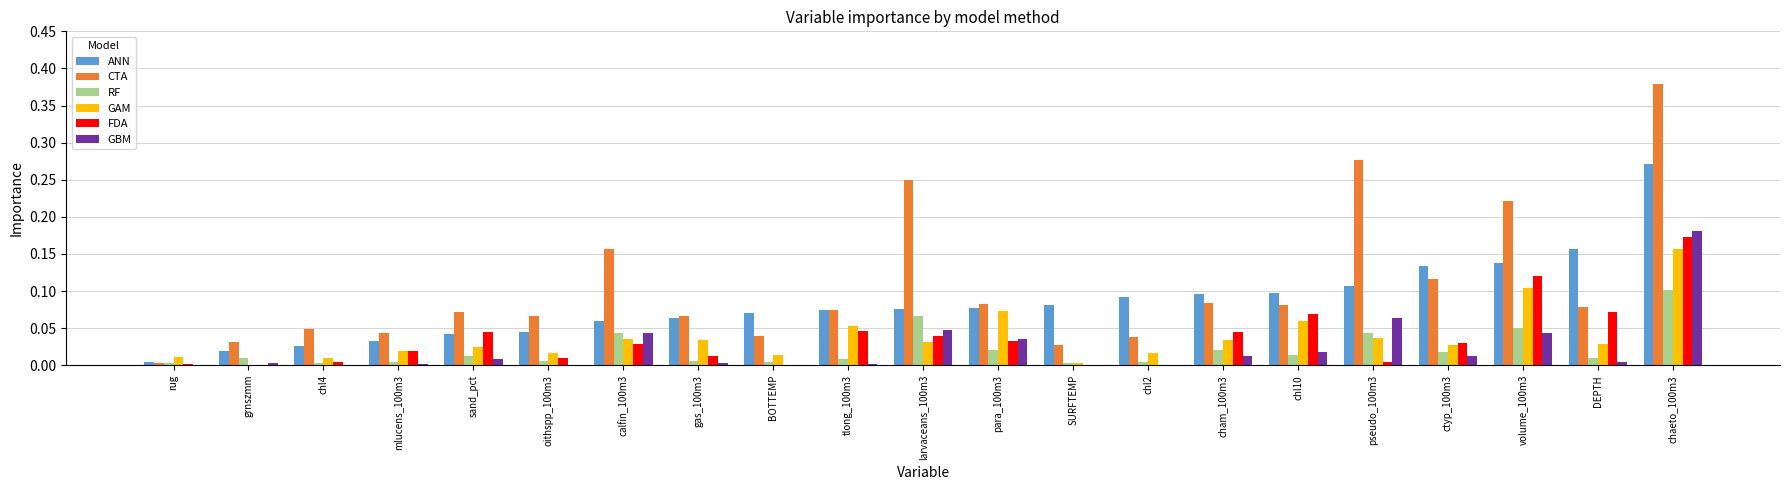

Is the value of RF at grnszmm greater than the value of CTA at BOTTEMP?

No